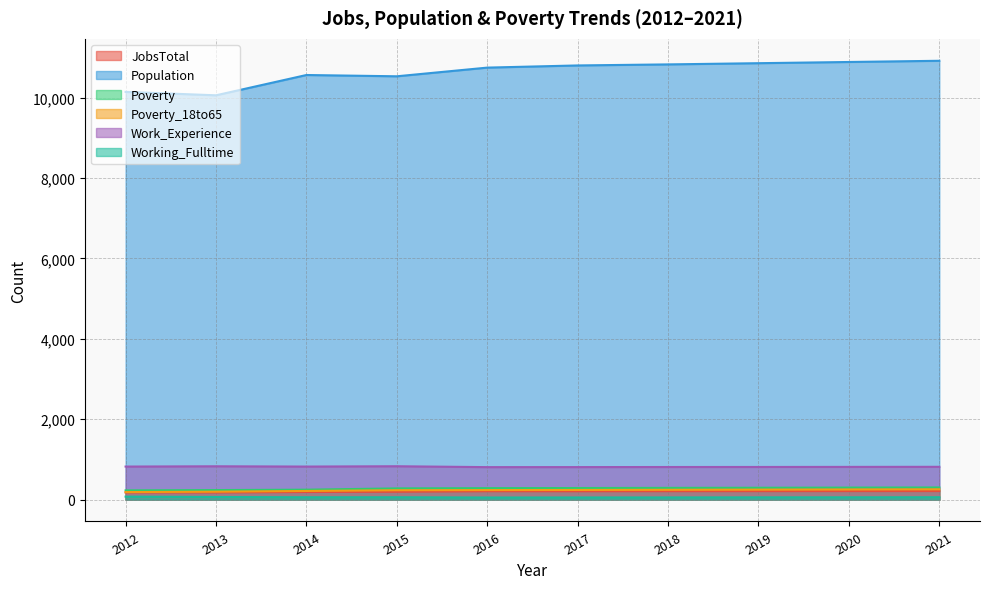

At which category does the chart reach its peak across all series?

2021